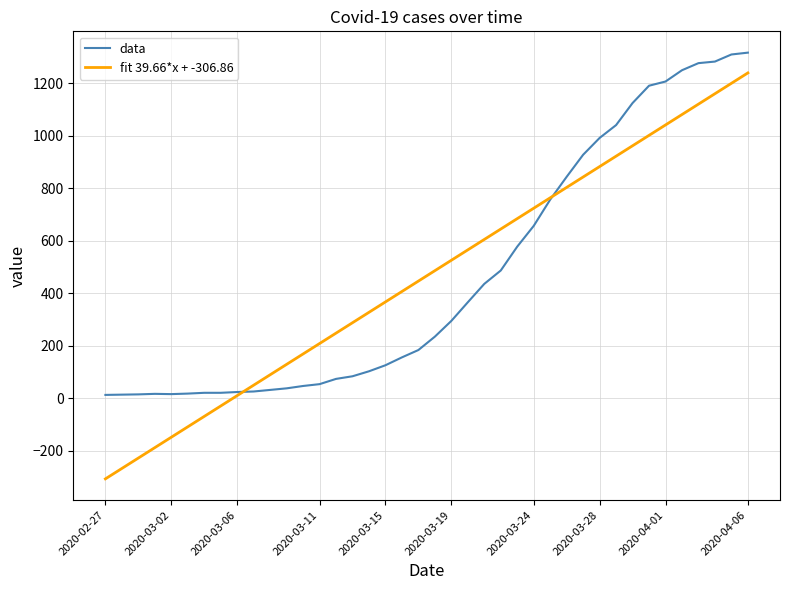

Rank the series by their maximum value, from highest to lowest.

data, fit 39.66*x + -306.86